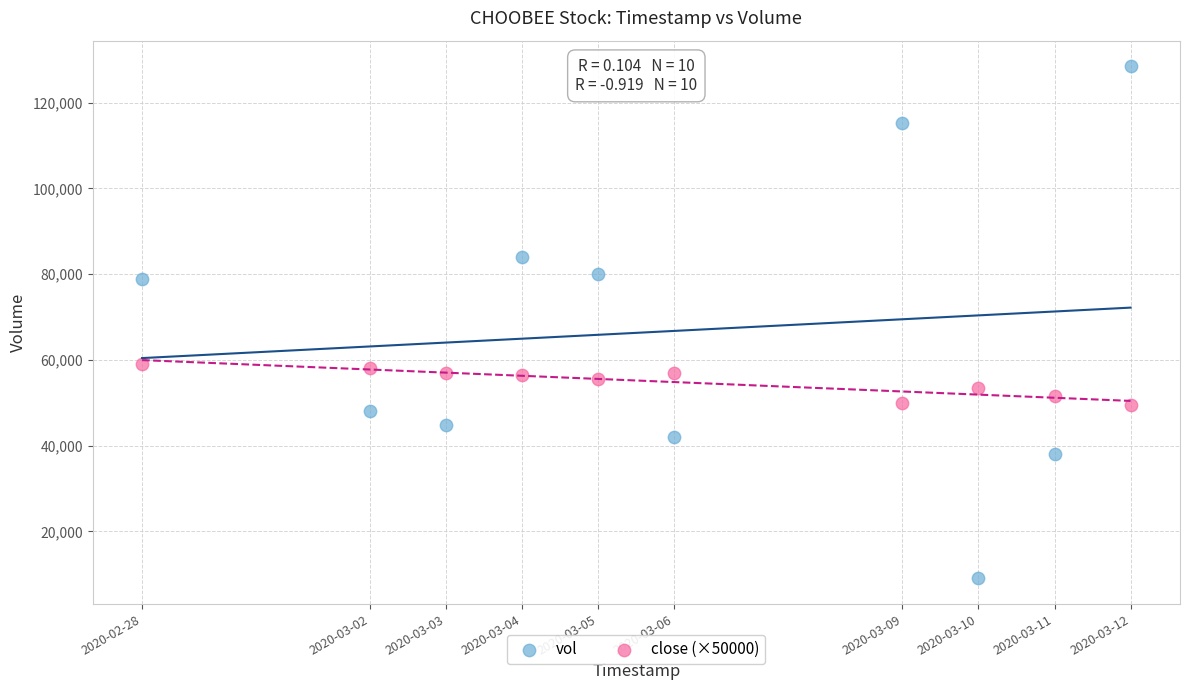

Which series has the largest Y range (max minus min)?

vol